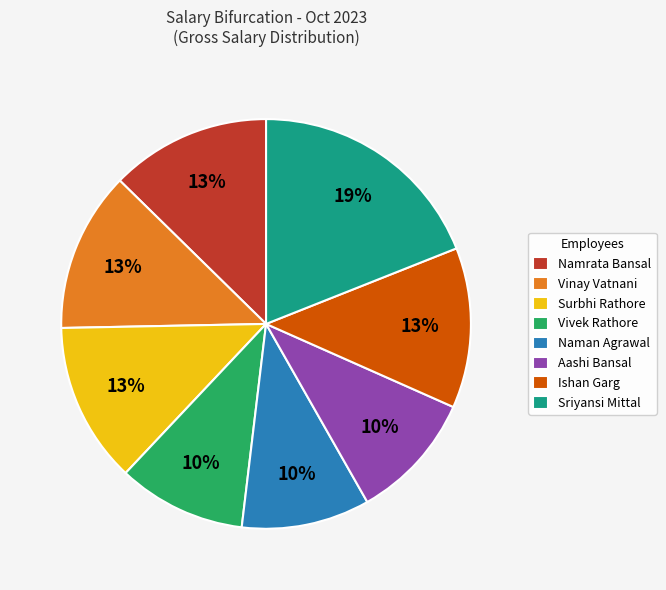

To the nearest percent, what portion does Naman Agrawal represent?

10%